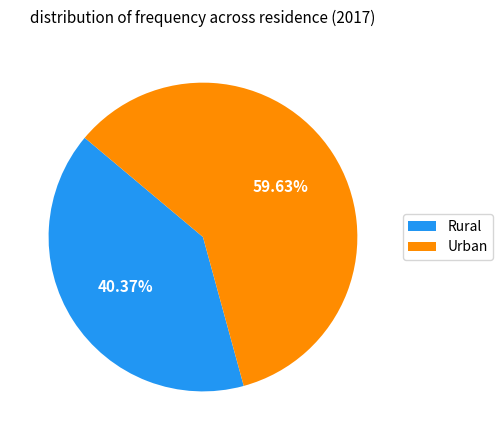

How many slices are in this pie chart?

2